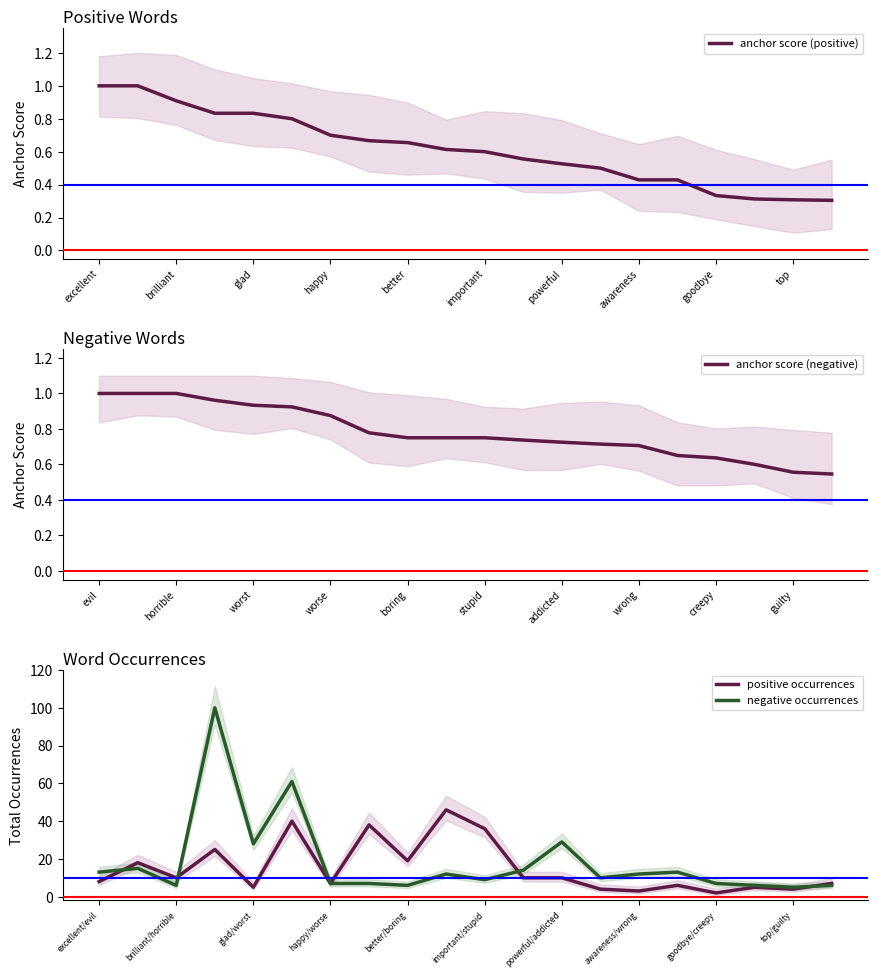

At how many categories does at least one series exceed 11?

13